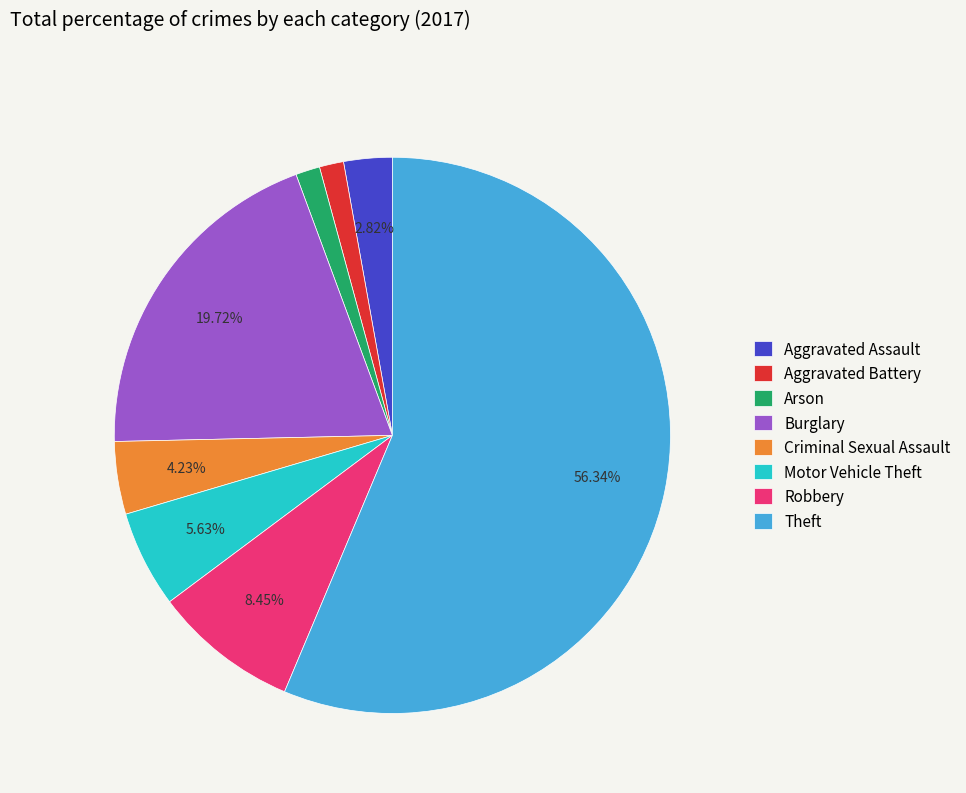

To the nearest percent, what percentage of the pie is Aggravated Battery?

1%